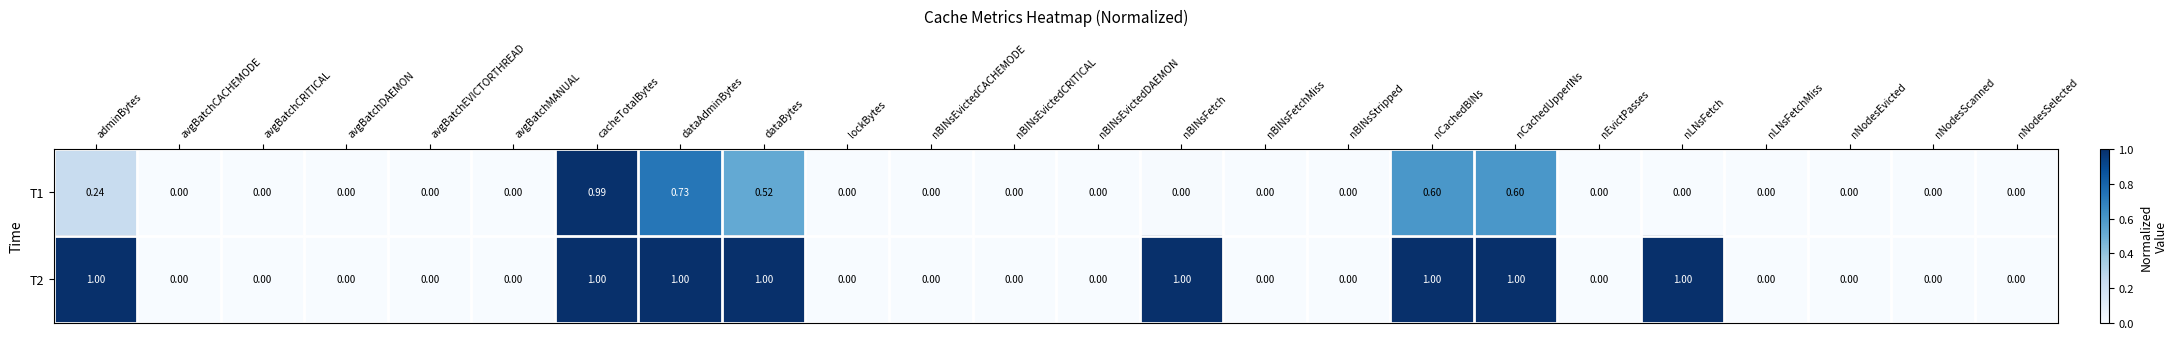

At which category is the sum across all series the highest?

cacheTotalBytes